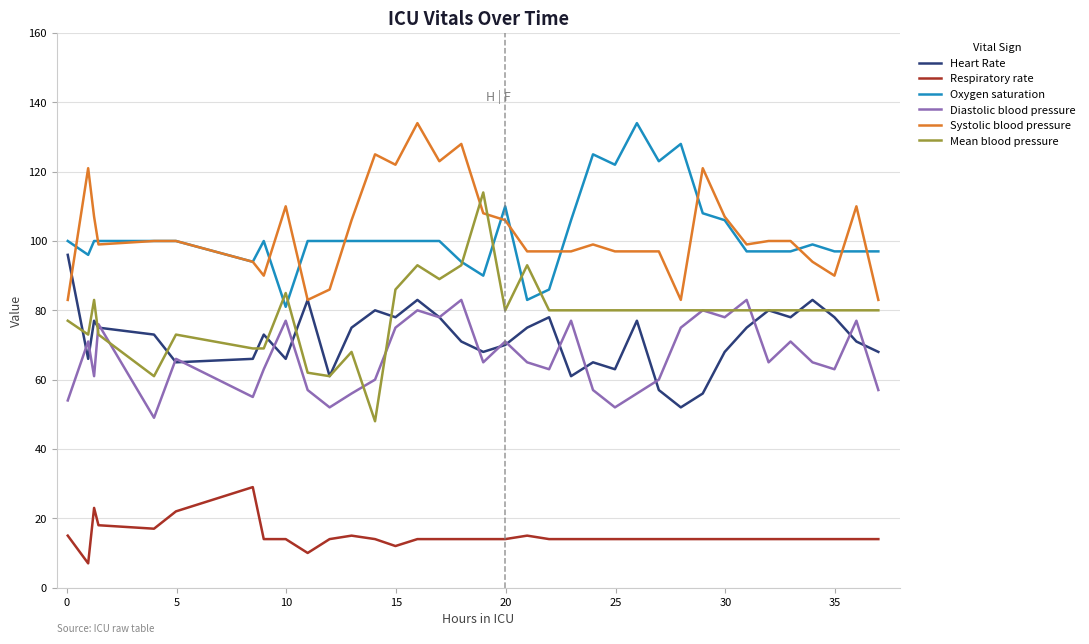

True or false: Mean blood pressure and Respiratory rate cross at least once.

False